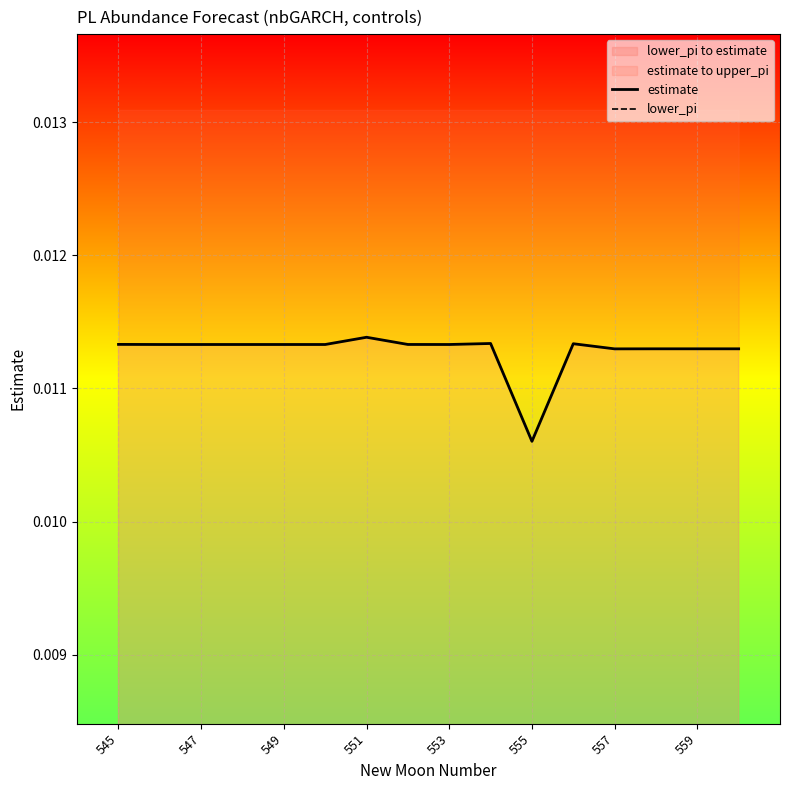

Where is the first local minimum for estimate?

555